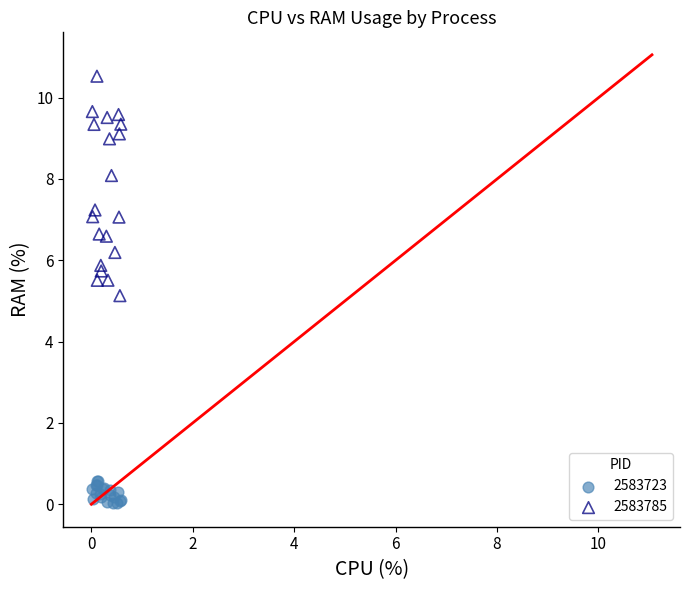

What are all the series names shown in the legend?

2583723, 2583785